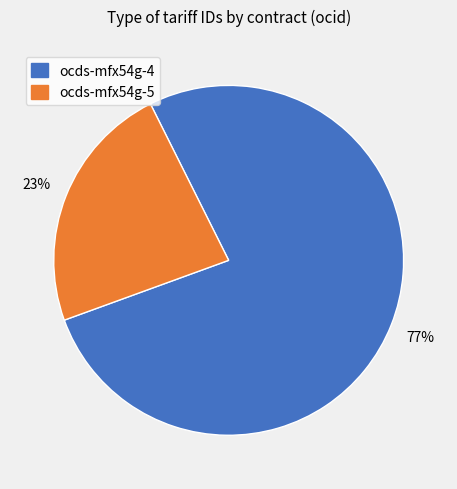

Is there a majority slice in this chart?

Yes